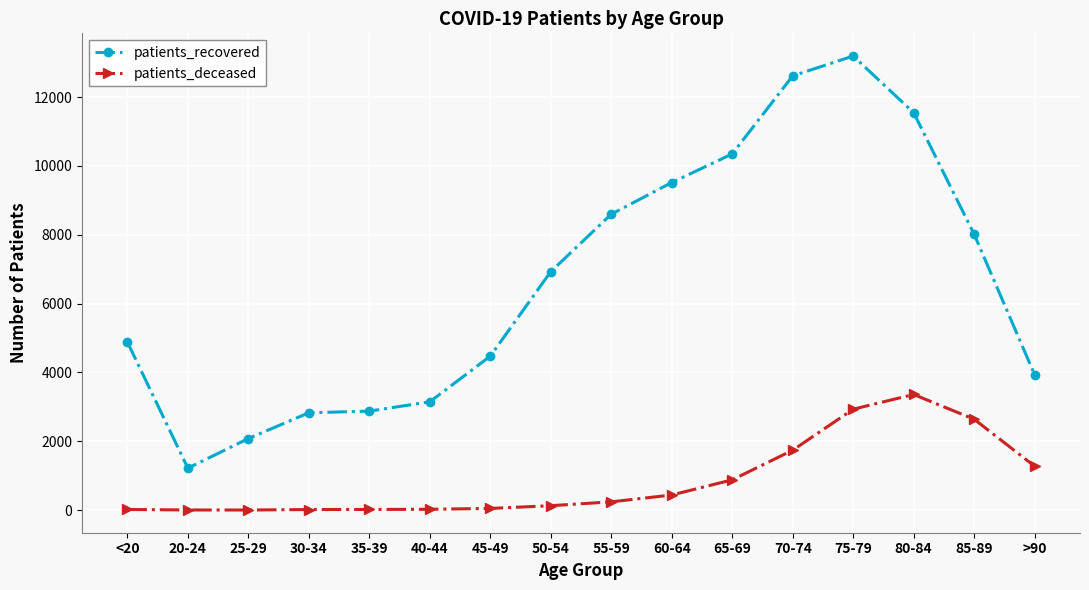

In patients_deceased, how many points are higher than both neighbors (excluding endpoints)?

1